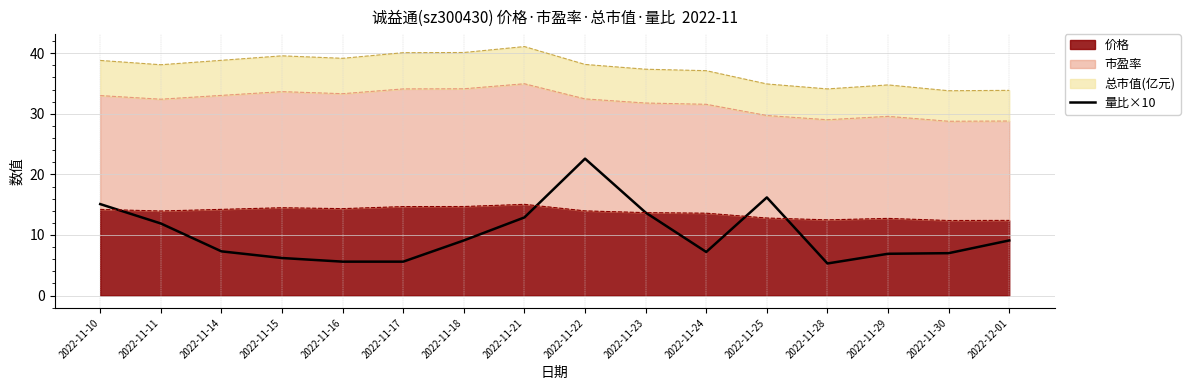

Reading right to left, transcribe all the data shown in this chart.

9.1	7.0	6.9	5.3	16.2	7.2	13.7	22.6	12.9	9.1	5.6	5.6	6.2	7.3	11.9	15.1